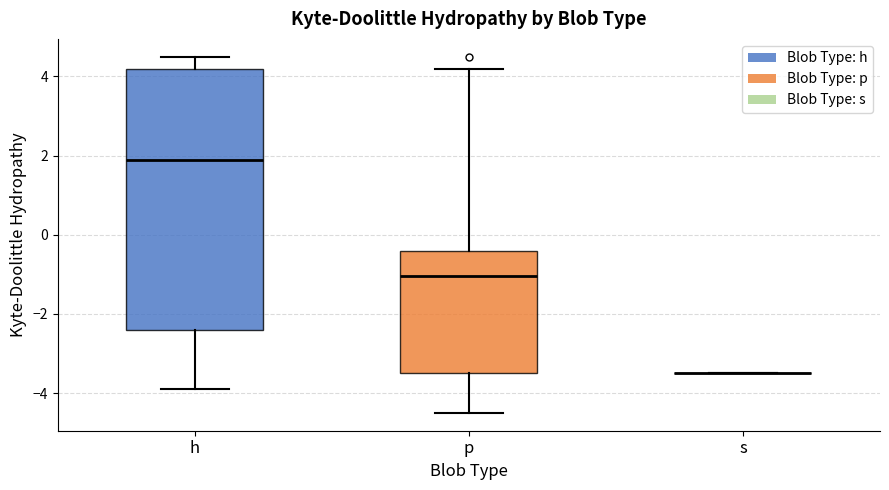

Reading left to right, read every box against the y-axis: the position of its median line, the range the box covers, and the ends of its whiskers. The values are not printed on the chart, so give them approximately, as read against the axis.

h: median 2.0, box -2.4 to 4.2, whiskers -3.8 to 4.6
p: median -1.0, box -3.4 to -0.4, whiskers -4.4 to 4.2
s: box collapsed to a line at -3.4, whiskers -3.4 to -3.4